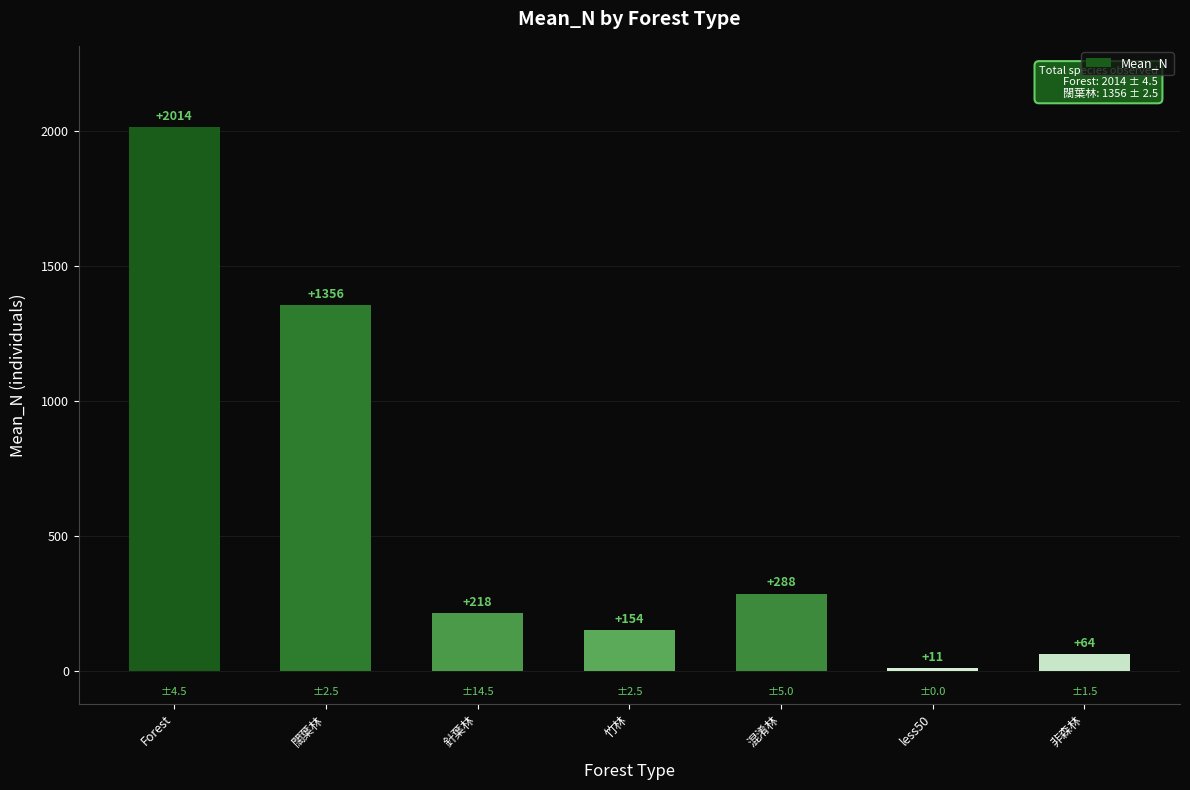

List the labels in order of value, smallest first.

less50, 非森林, 竹林, 針葉林, 混淆林, 闊葉林, Forest